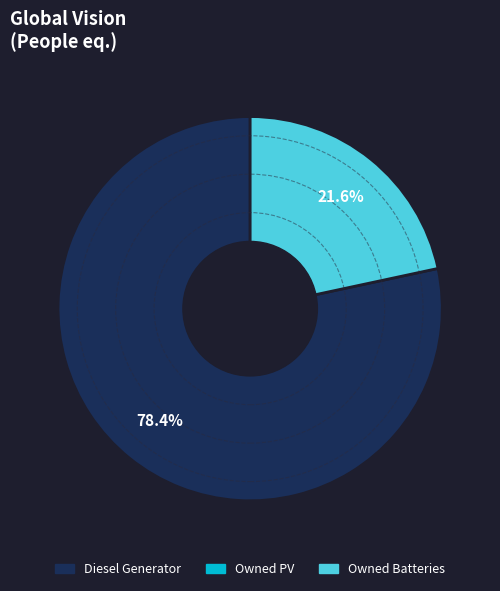

How many segments does this pie chart have?

2